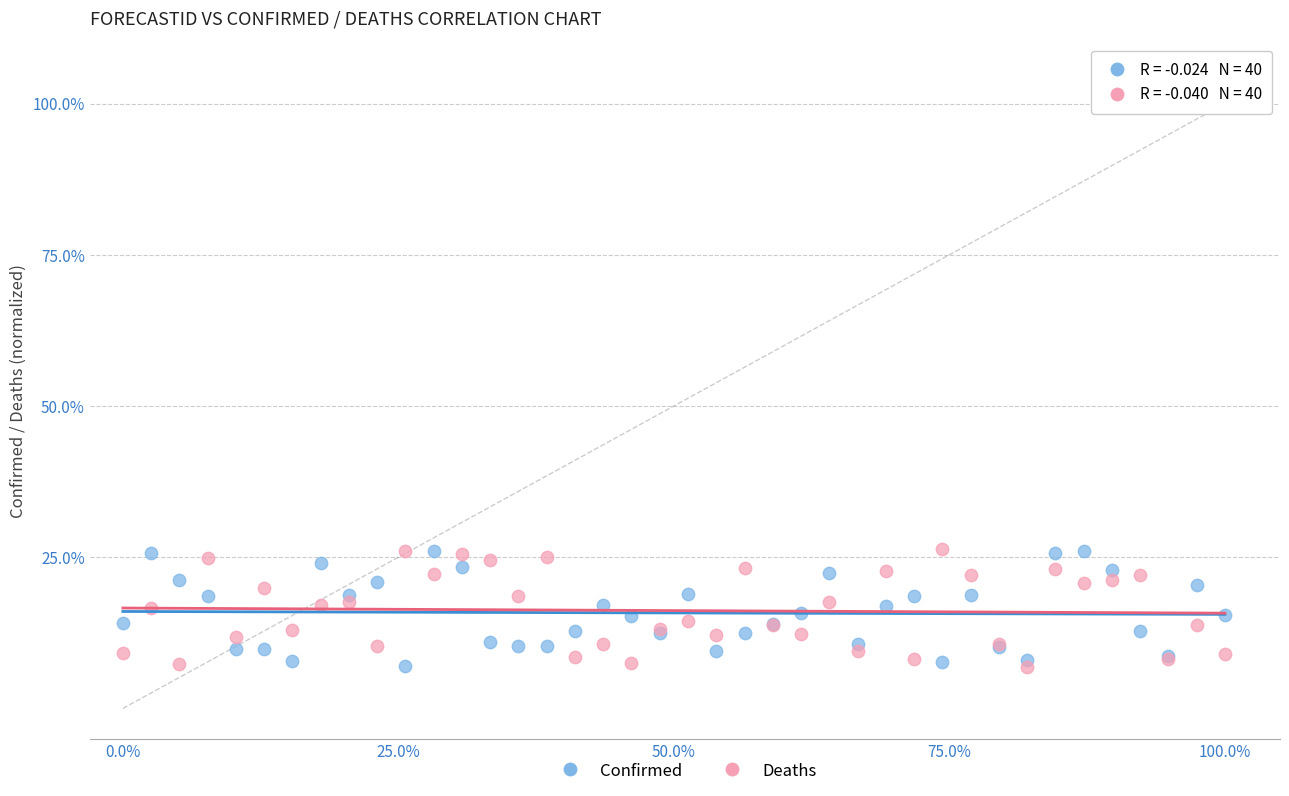

What is the X range (max minus min) for the scatter plot?

100.0